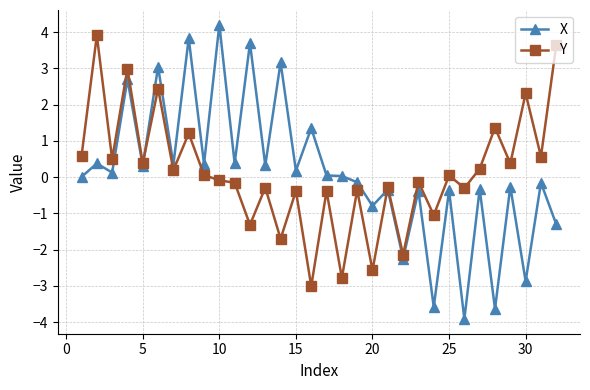

True or false: Y has more than 1 points higher than both neighbors.

True